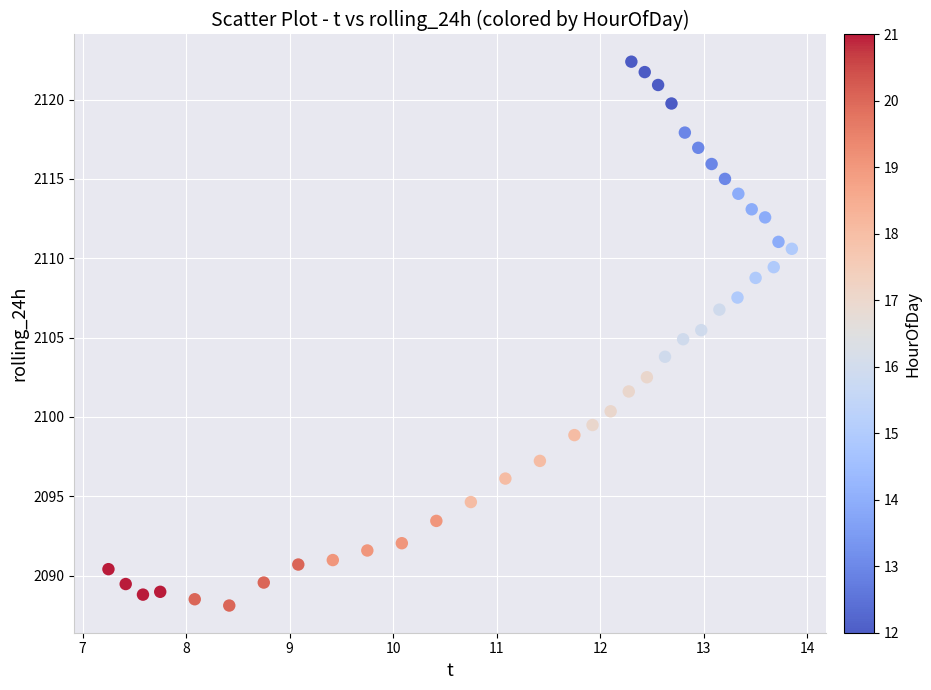

What is the range of X values (max minus min)?

6.6